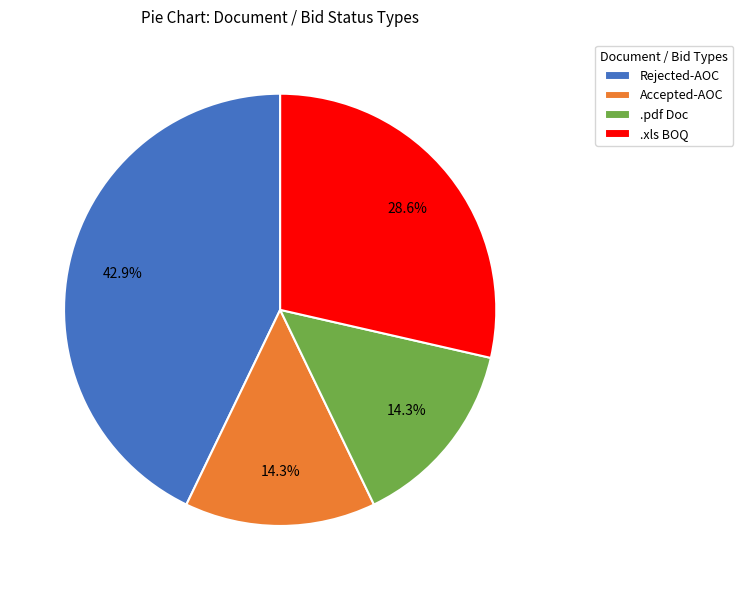

Combined, what portion of the pie is .pdf Doc and Accepted-AOC?

28.6%